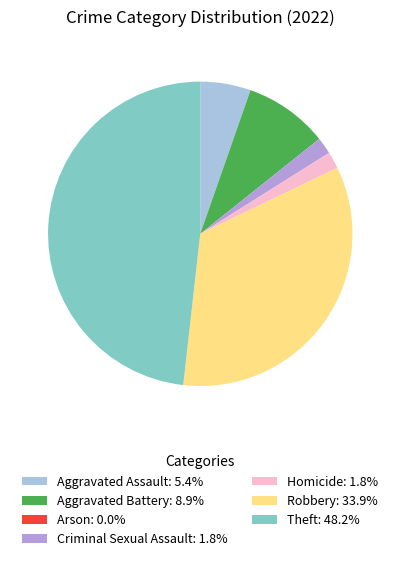

Do Aggravated Assault and Robbery together represent more than half of the pie?

No